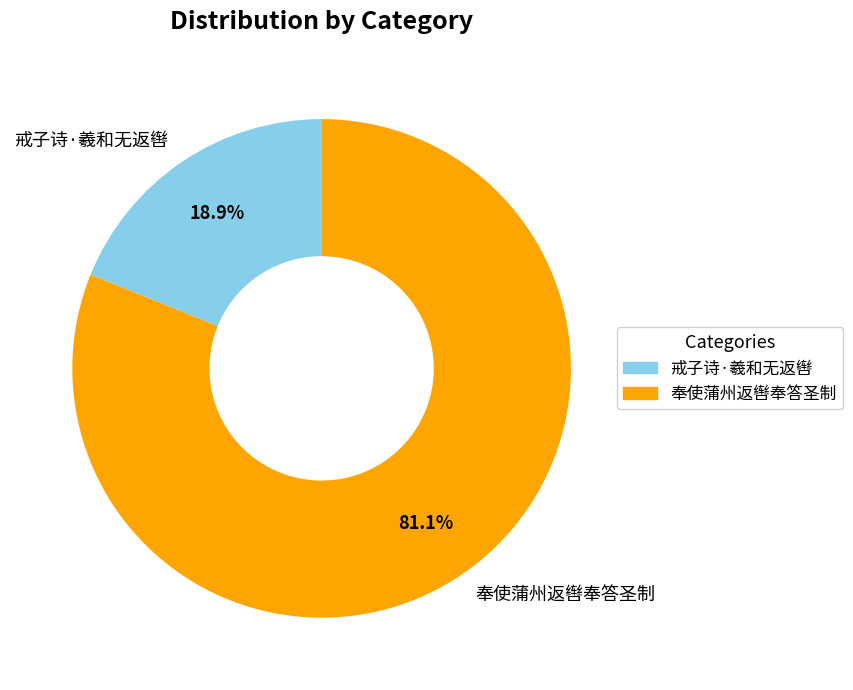

What percentage is the 奉使蒲州返辔奉答圣制 slice, to the nearest percent?

81%